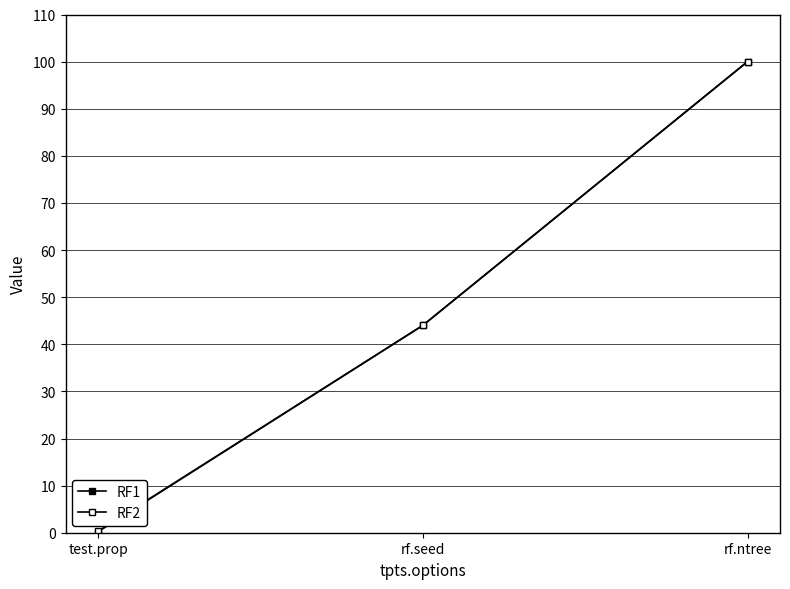

Does the chart have visible grid lines?

Yes